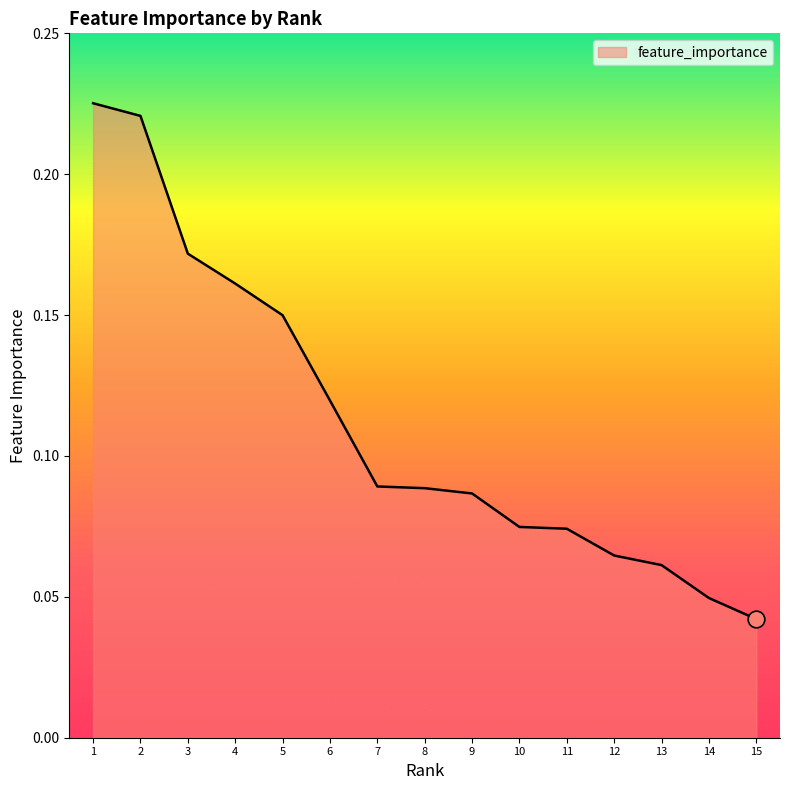

What is the sum of all values?

1.7